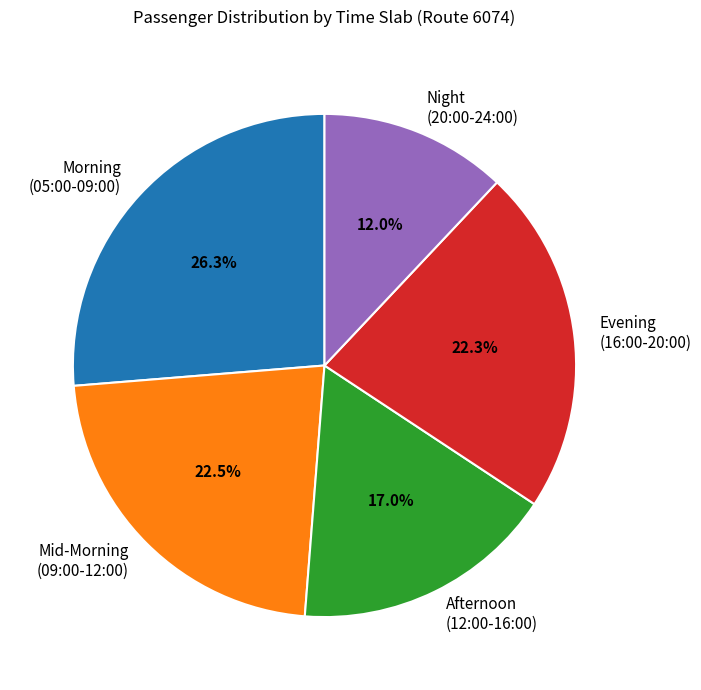

Is there any slice that represents more than half of the pie?

No